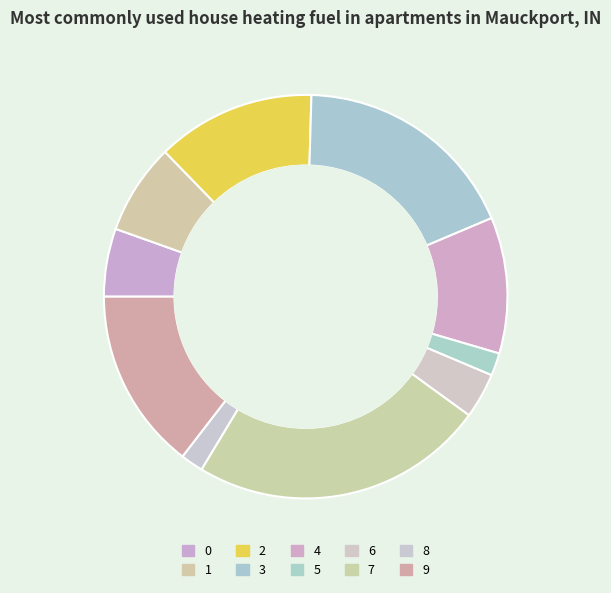

Count the number of slices in the pie.

10